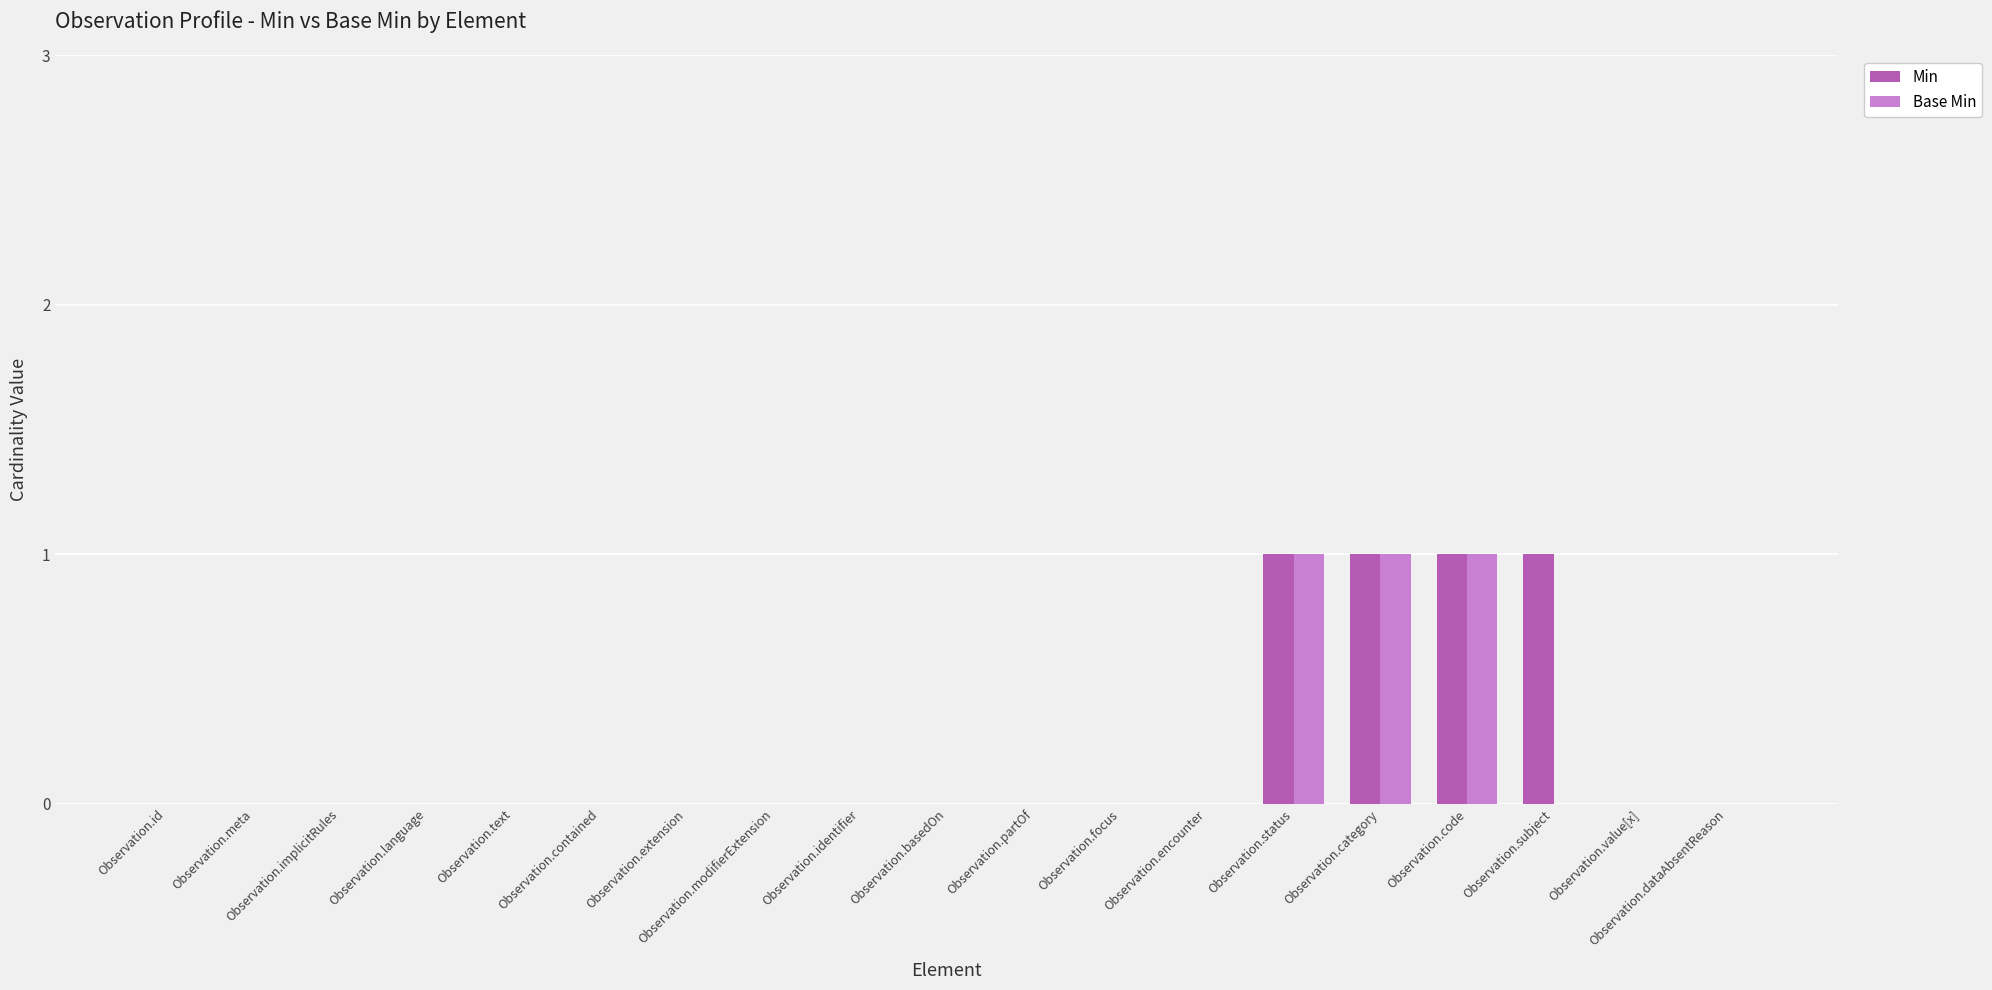

Are the bars grouped side by side (vs. stacked)?

Yes